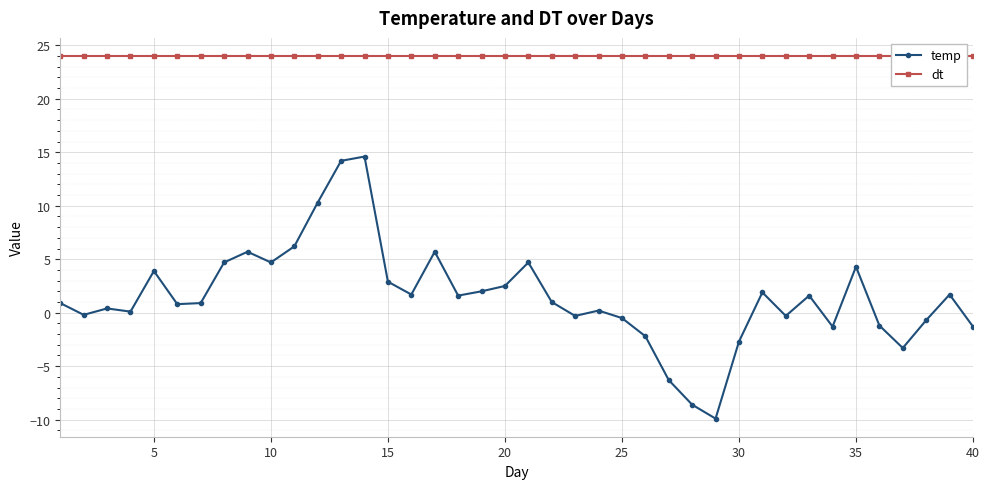

True or false: temp has a value of 4.3 at 35.

True